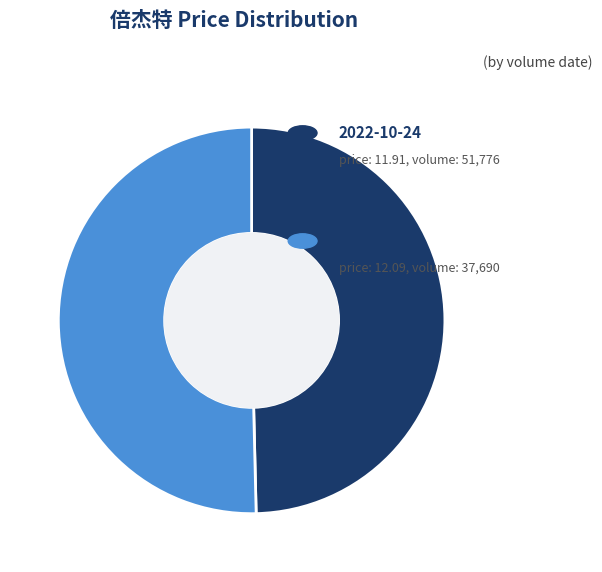

Does any single category account for the majority?

Yes